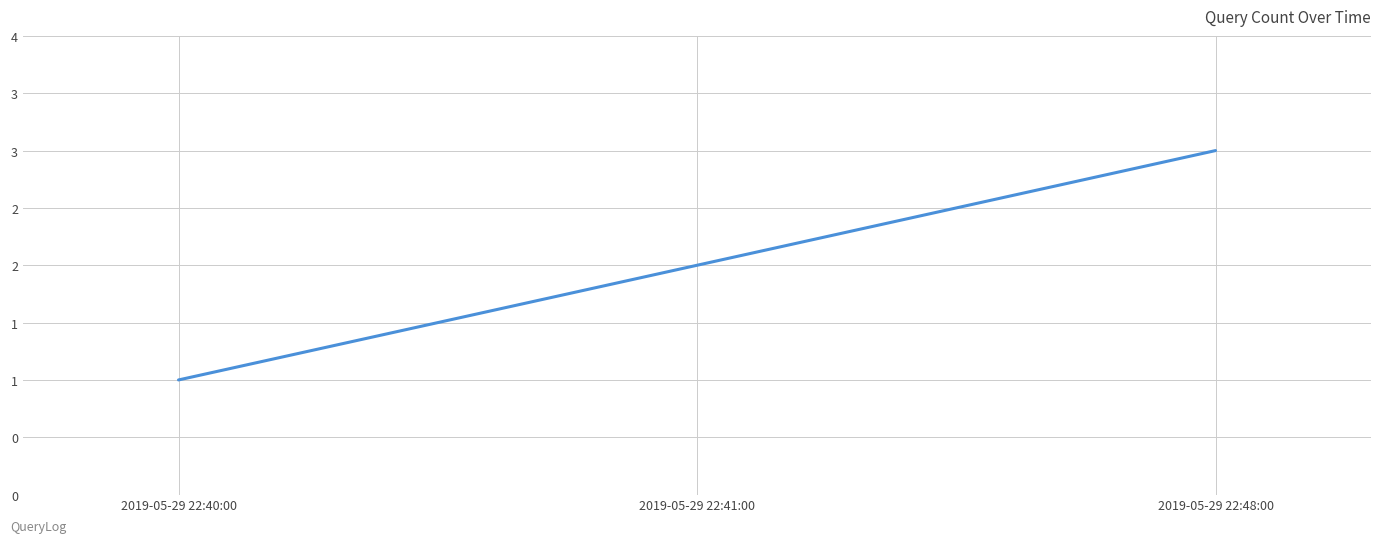

How many values are between 1 and 3?

3